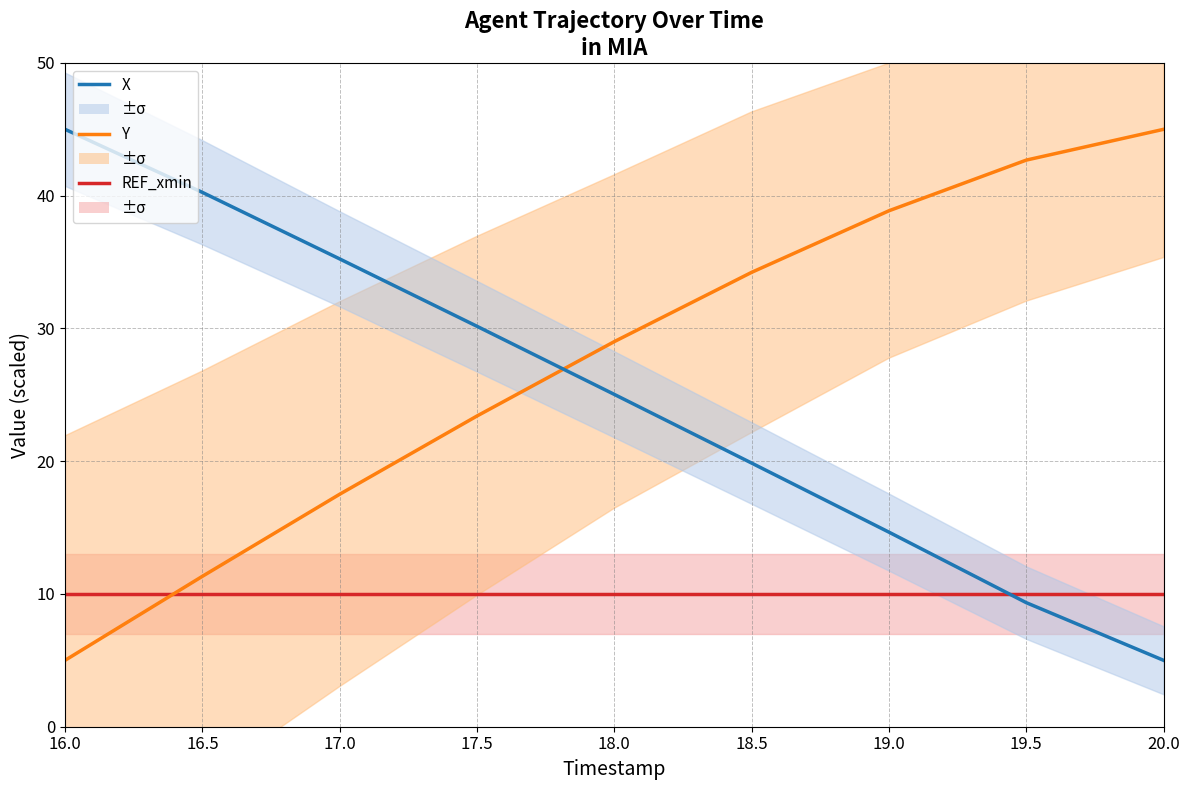

True or false: Y has a value of 12.0 at 17.0.

False